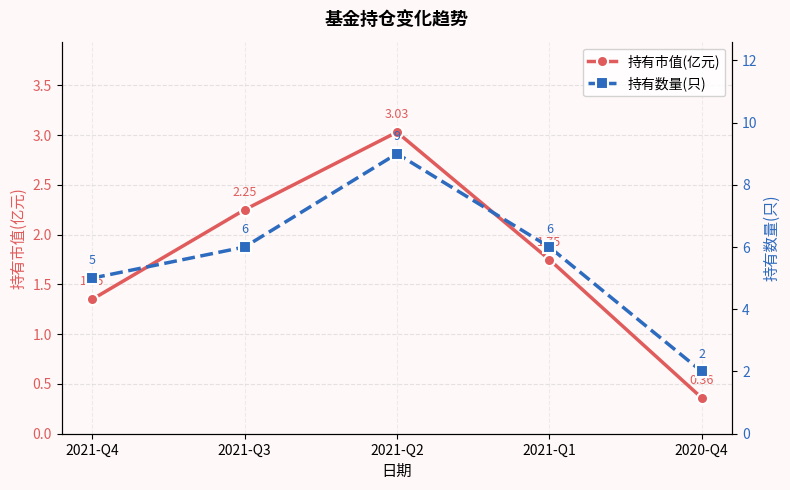

At which label does 持有数量(只) first exceed 6?

2021-Q2